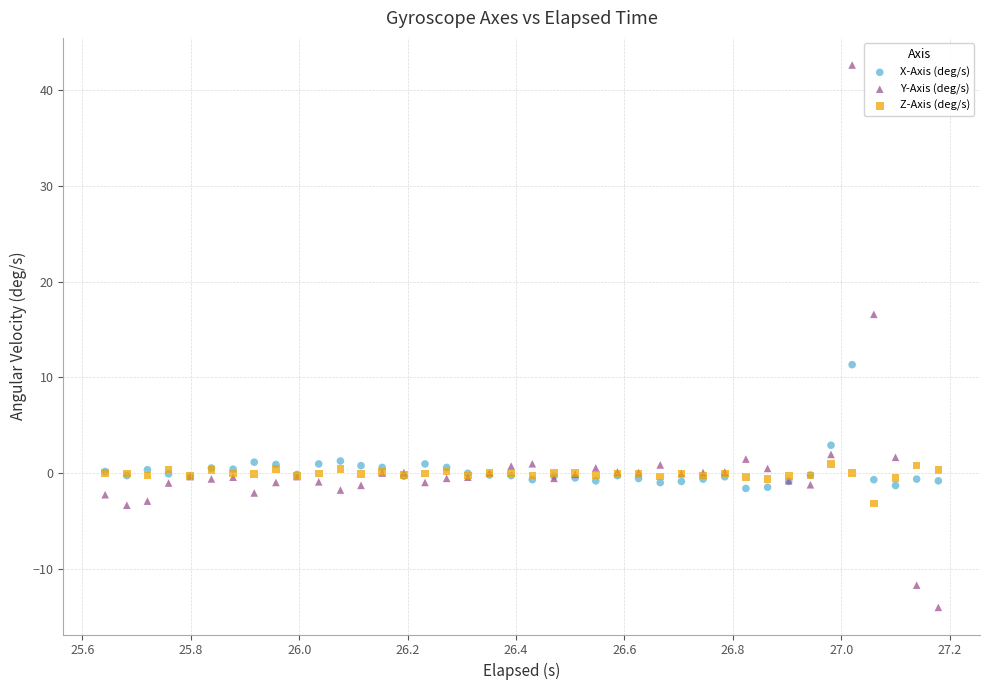

Which series has the widest spread of Y values?

Y-Axis (deg/s)